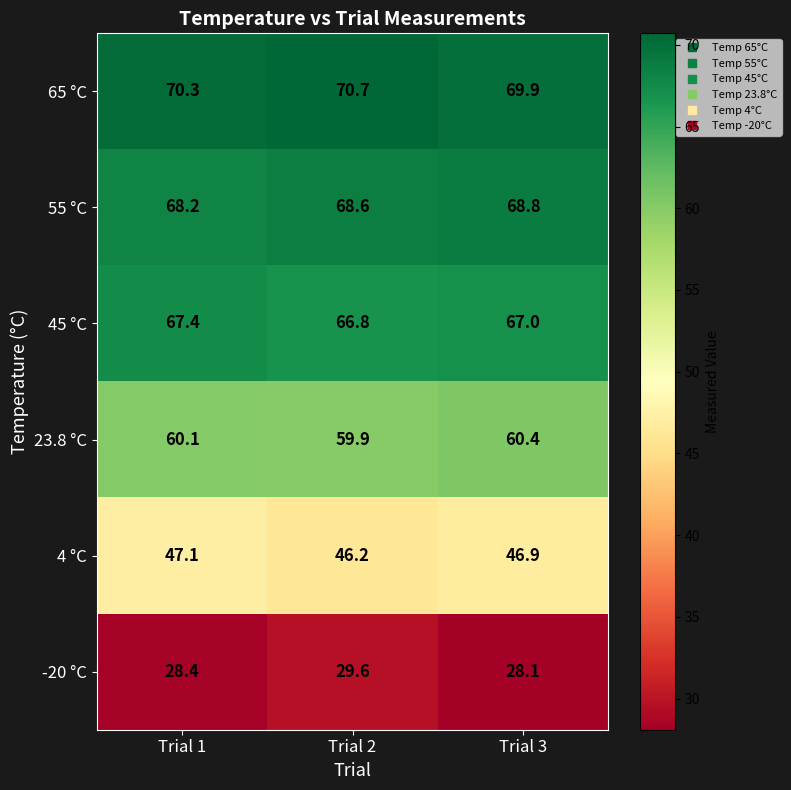

Rank the series at Trial 1 from highest to lowest value.

65 °C, 55 °C, 45 °C, 23.8 °C, 4 °C, -20 °C